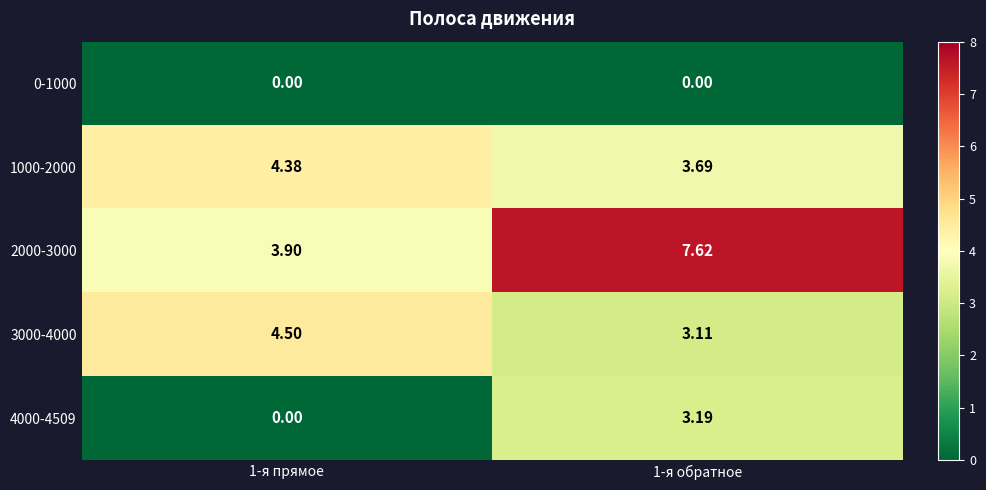

Which series has the largest total across all categories?

2000-3000